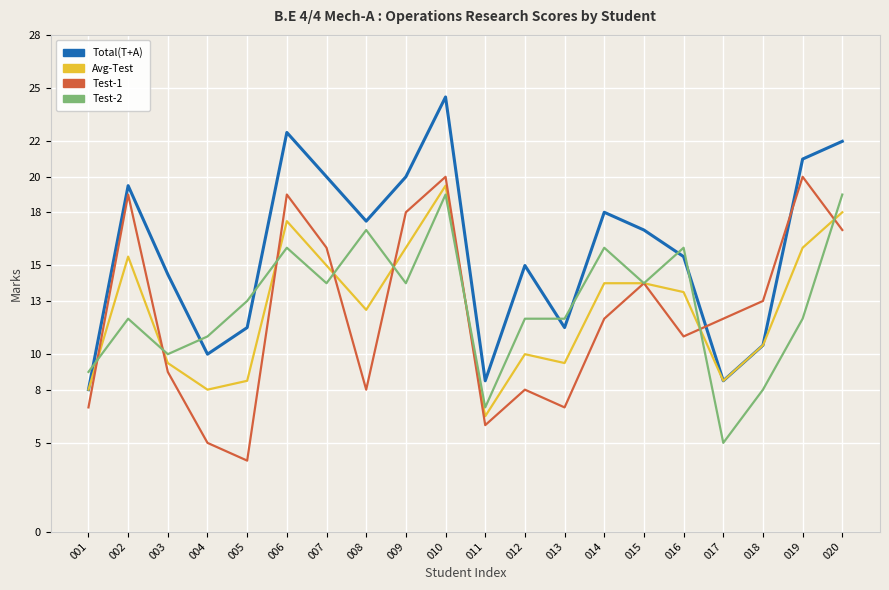

At which category does Test-2 reach its first local valley?

003